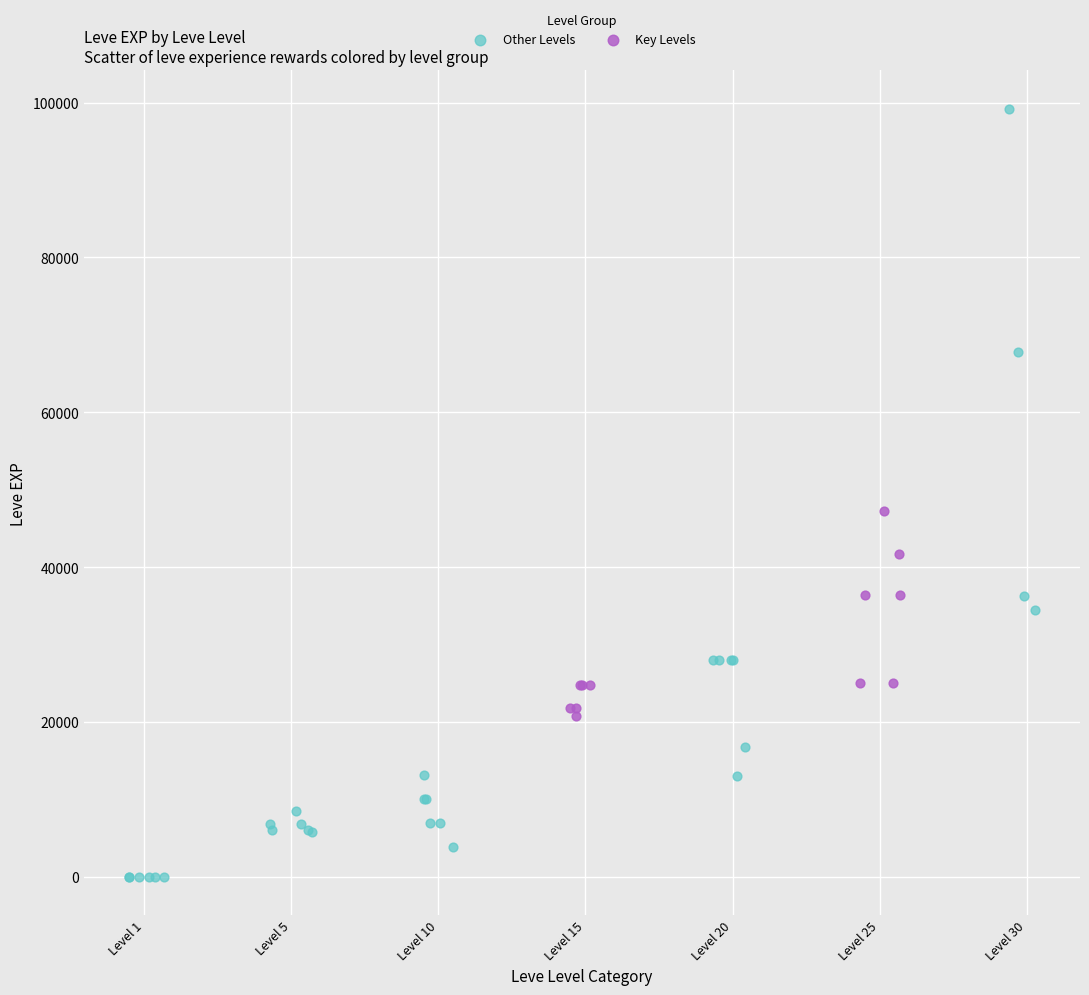

What are all the series names shown in the legend?

Other Levels, Key Levels